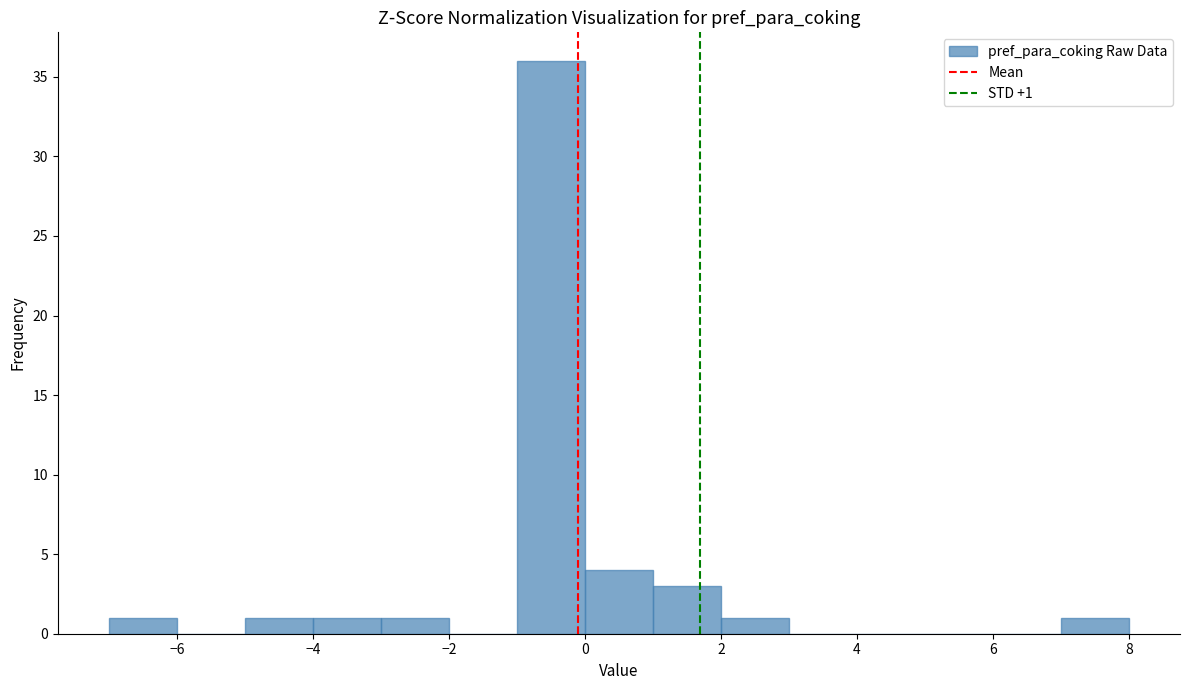

Over which range of the x-axis is the bar tallest?

-1 to 0